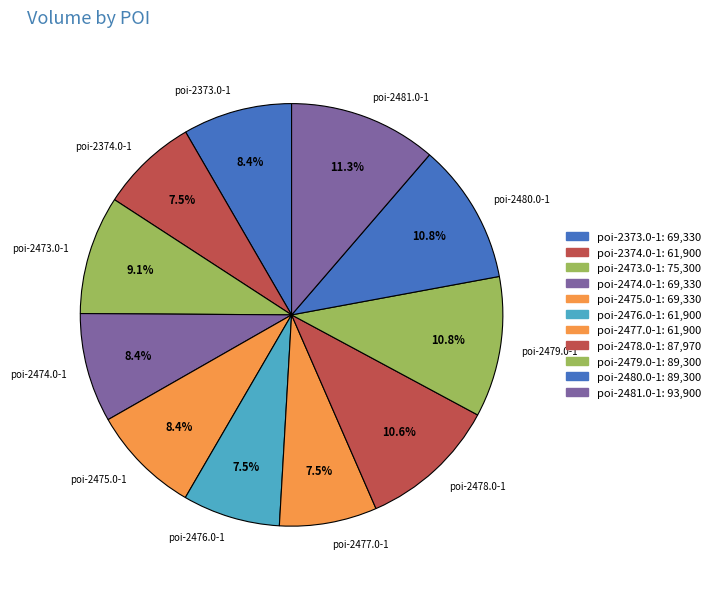

What portion of the pie excludes poi-2481.0-1?

88.7%